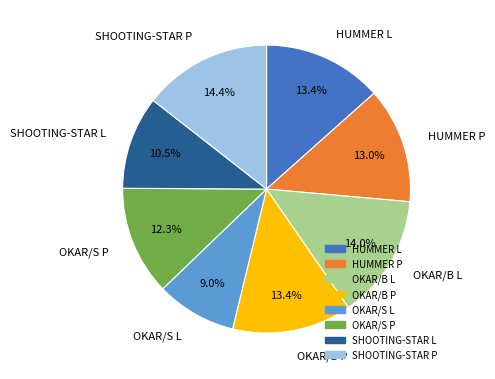

What percentage is NOT represented by OKAR/S P?

87.7%